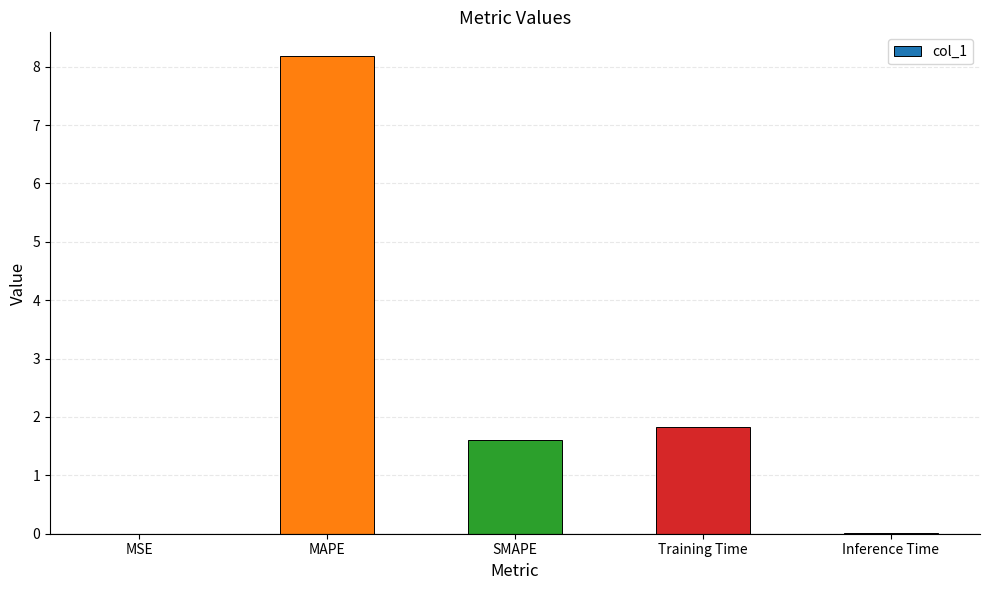

The chart shows a value of 1.6 at SMAPE. True or false?

True